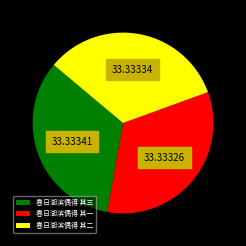

Does 春日湖滨偶得 其三 represent more than half of the total?

No